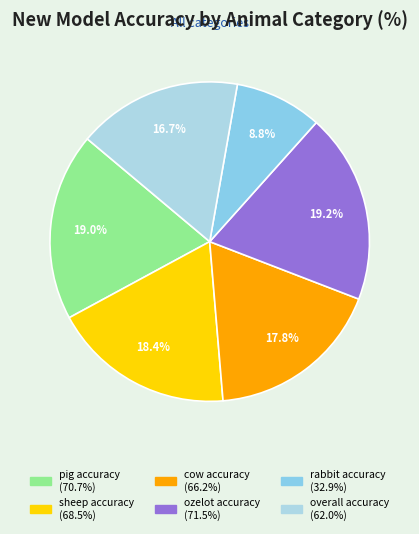

Rank the categories by value from lowest to highest.

rabbit accuracy, overall accuracy, cow accuracy, sheep accuracy, pig accuracy, ozelot accuracy